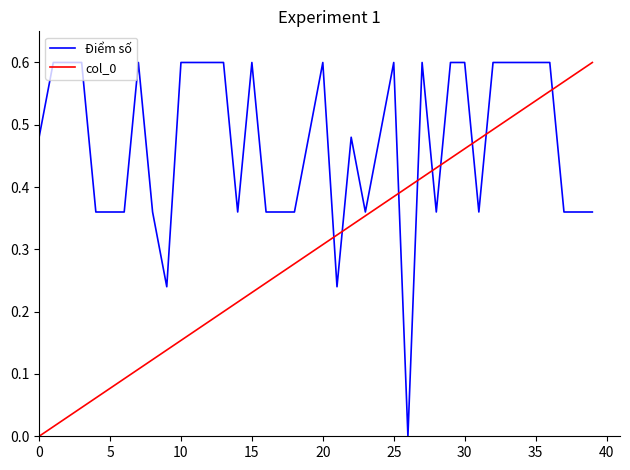

Which series has the largest total across all categories?

Điểm số